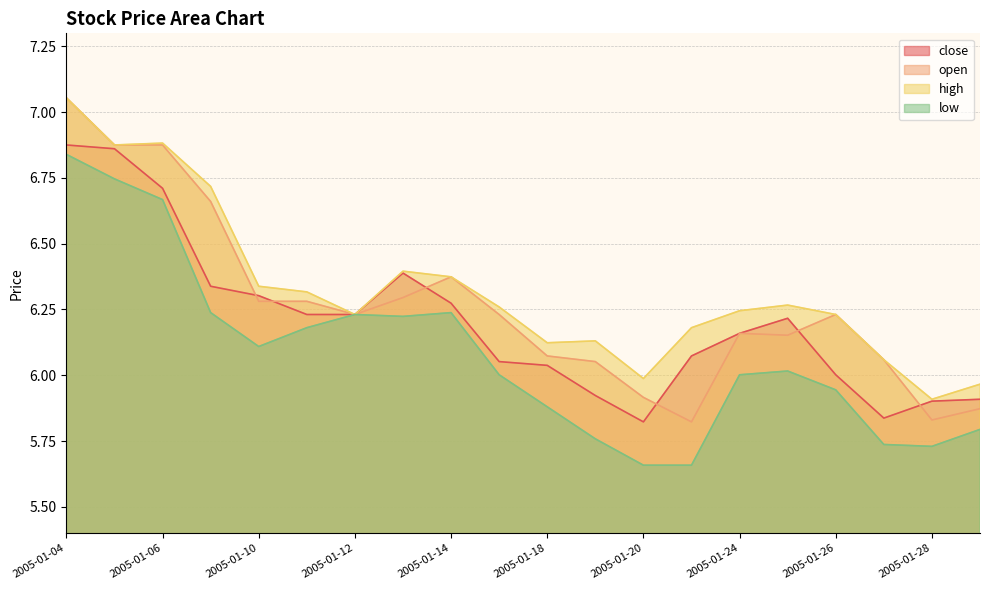

Does the chart display data point markers on the line(s)?

No